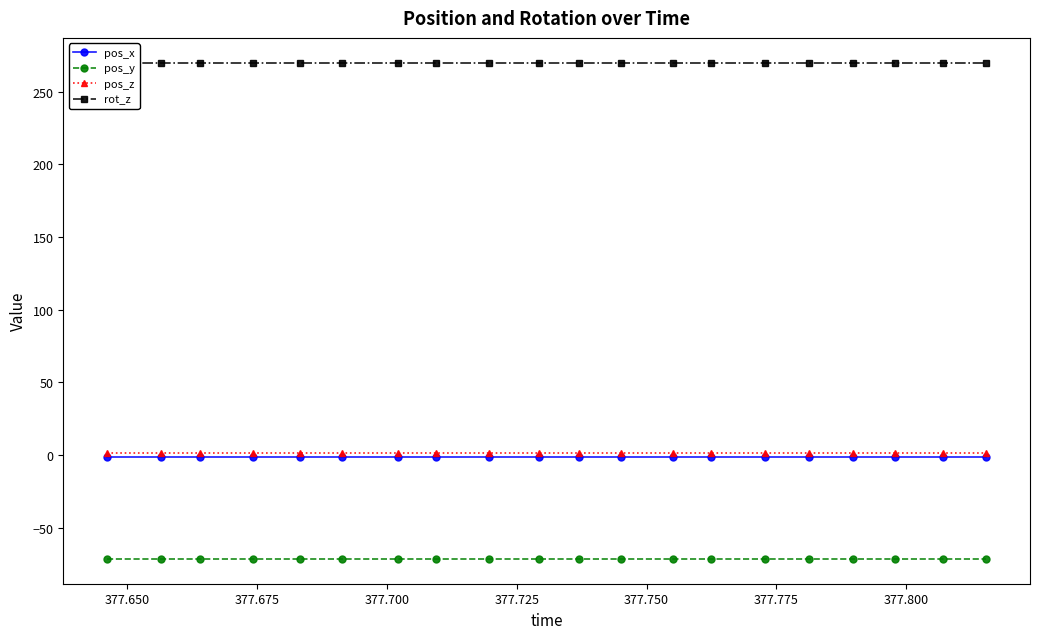

What is the minimum value shown in the chart?

-71.6